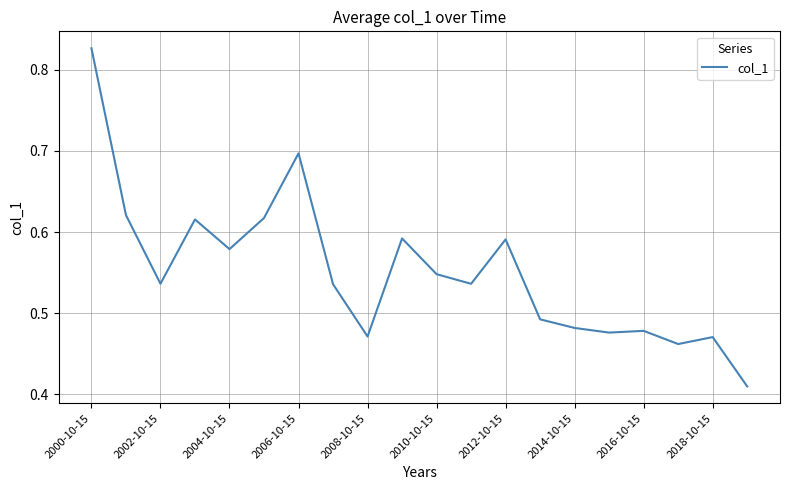

The value at 2006-10-15 is 0.3. True or false?

False